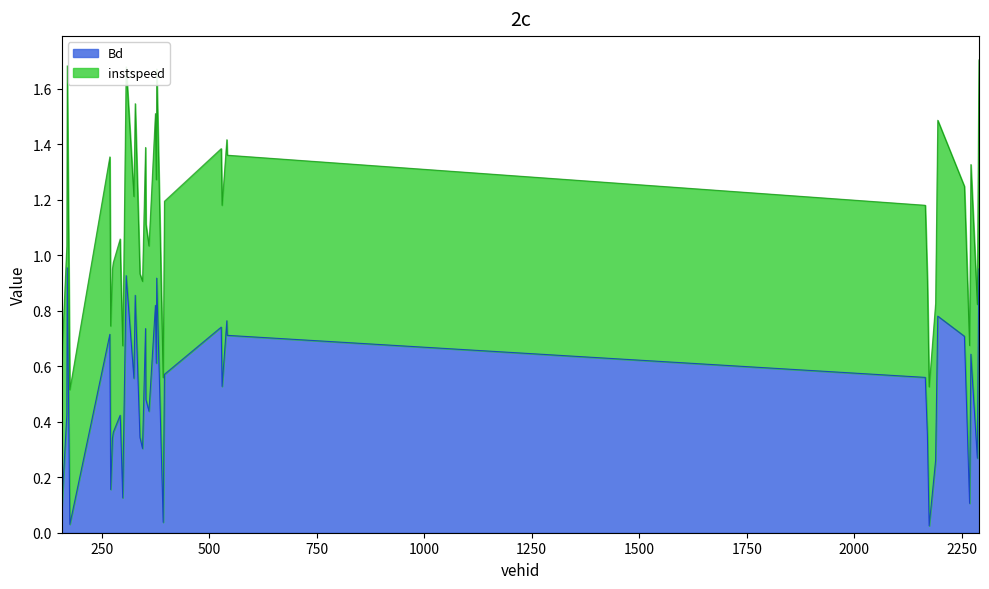

List the labels in order of value, smallest first.

2174.0, 176.0, 393.0, 157.0, 2268.0, 299.0, 271.0, 2189.0, 2286.0, 345.0, 301.0, 275.0, 339.0, 2170.0, 277.0, 294.0, 293.0, 169.0, 360.0, 353.0, 530.0, 325.0, 2165.0, 396.0, 377.0, 2271.0, 2256.0, 542.0, 269.0, 352.0, 528.0, 541.0, 2194.0, 375.0, 328.0, 2289.0, 378.0, 307.0, 2290.0, 170.0